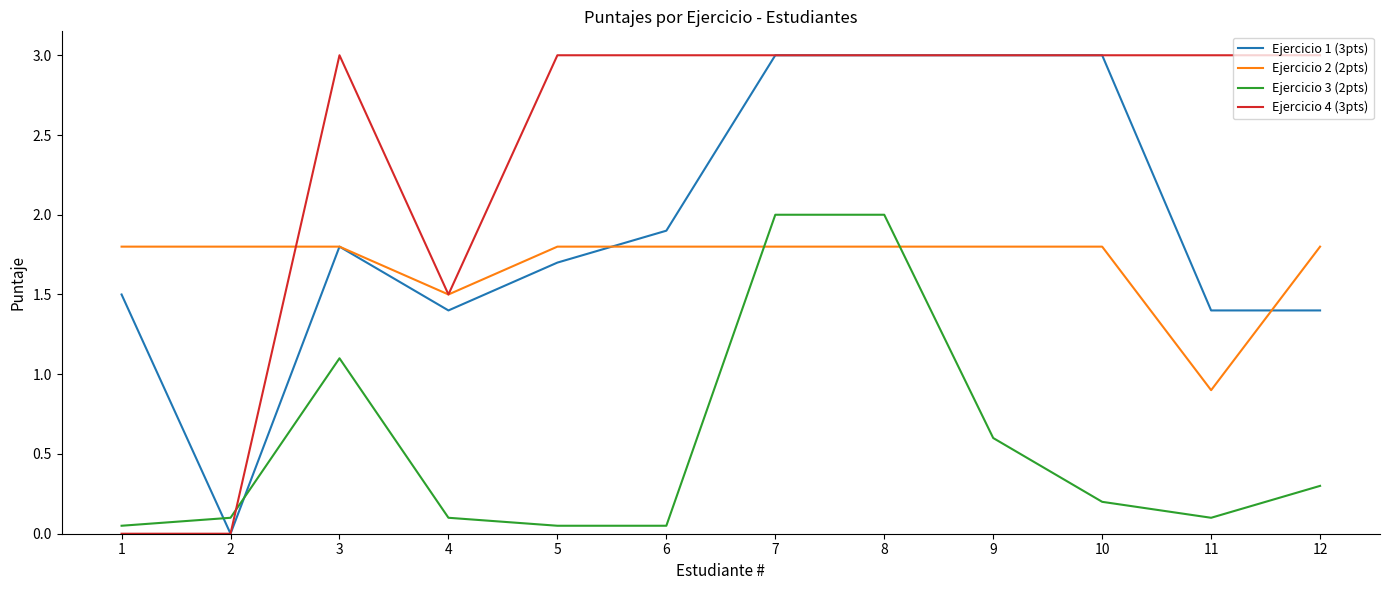

What value does the Ejercicio 3 (2pts) series have at 7?

2.0